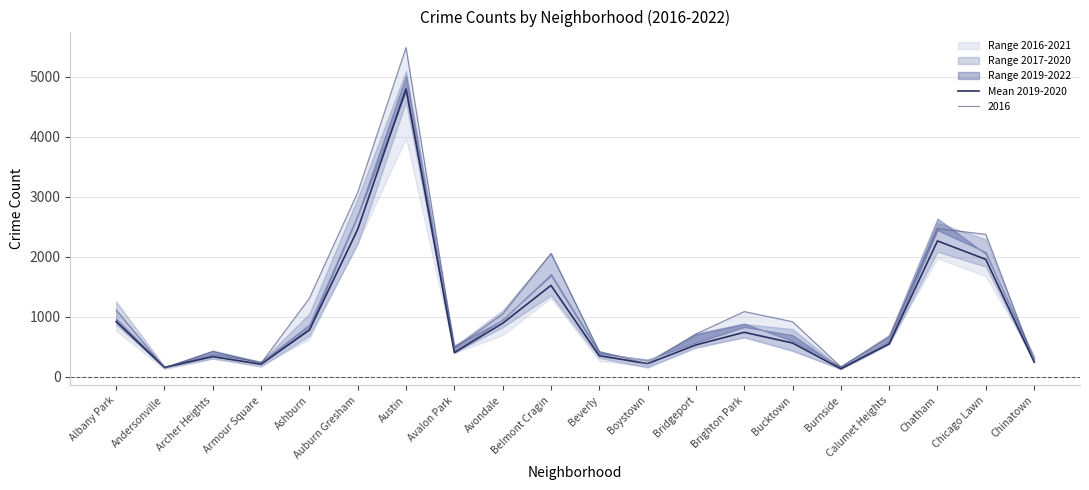

What is the value of the 6th point from the left?

2456.5